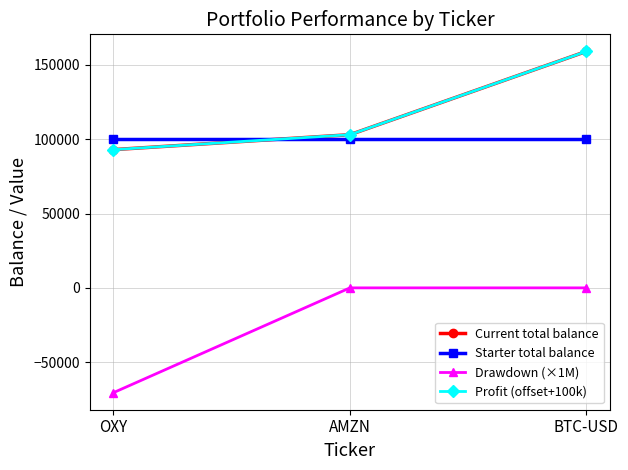

Where is Drawdown (×1M) nearest to the value -35230?

OXY